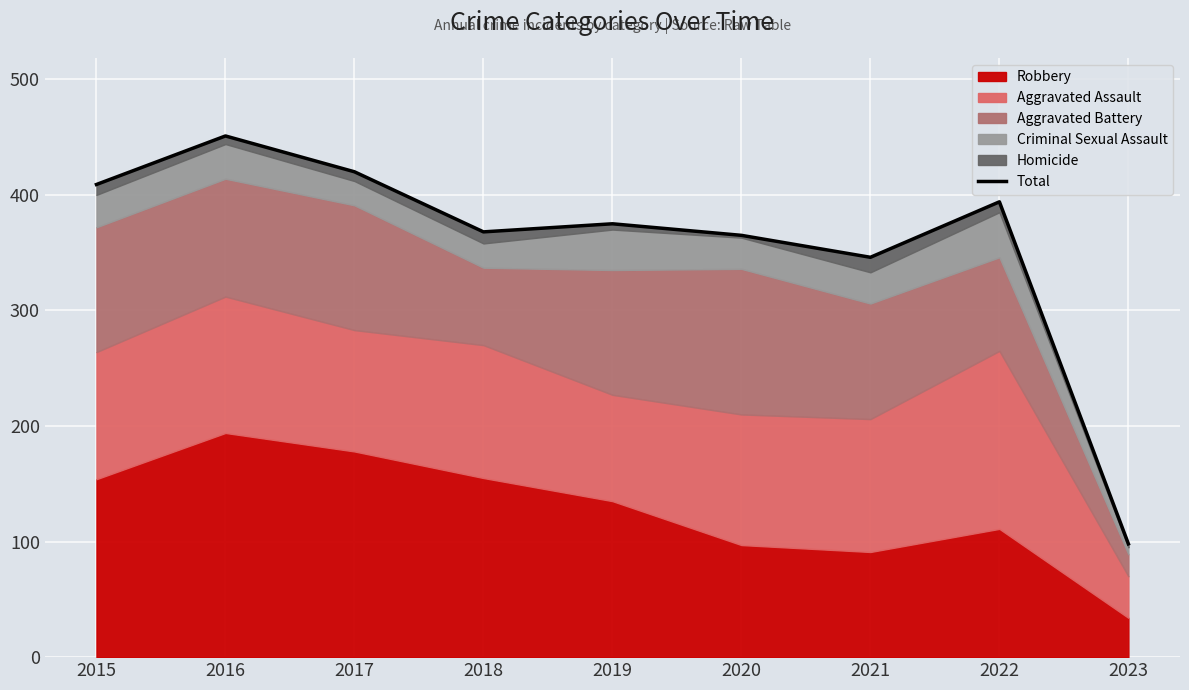

List the labels in order of value, largest first.

2016, 2017, 2015, 2022, 2019, 2018, 2020, 2021, 2023